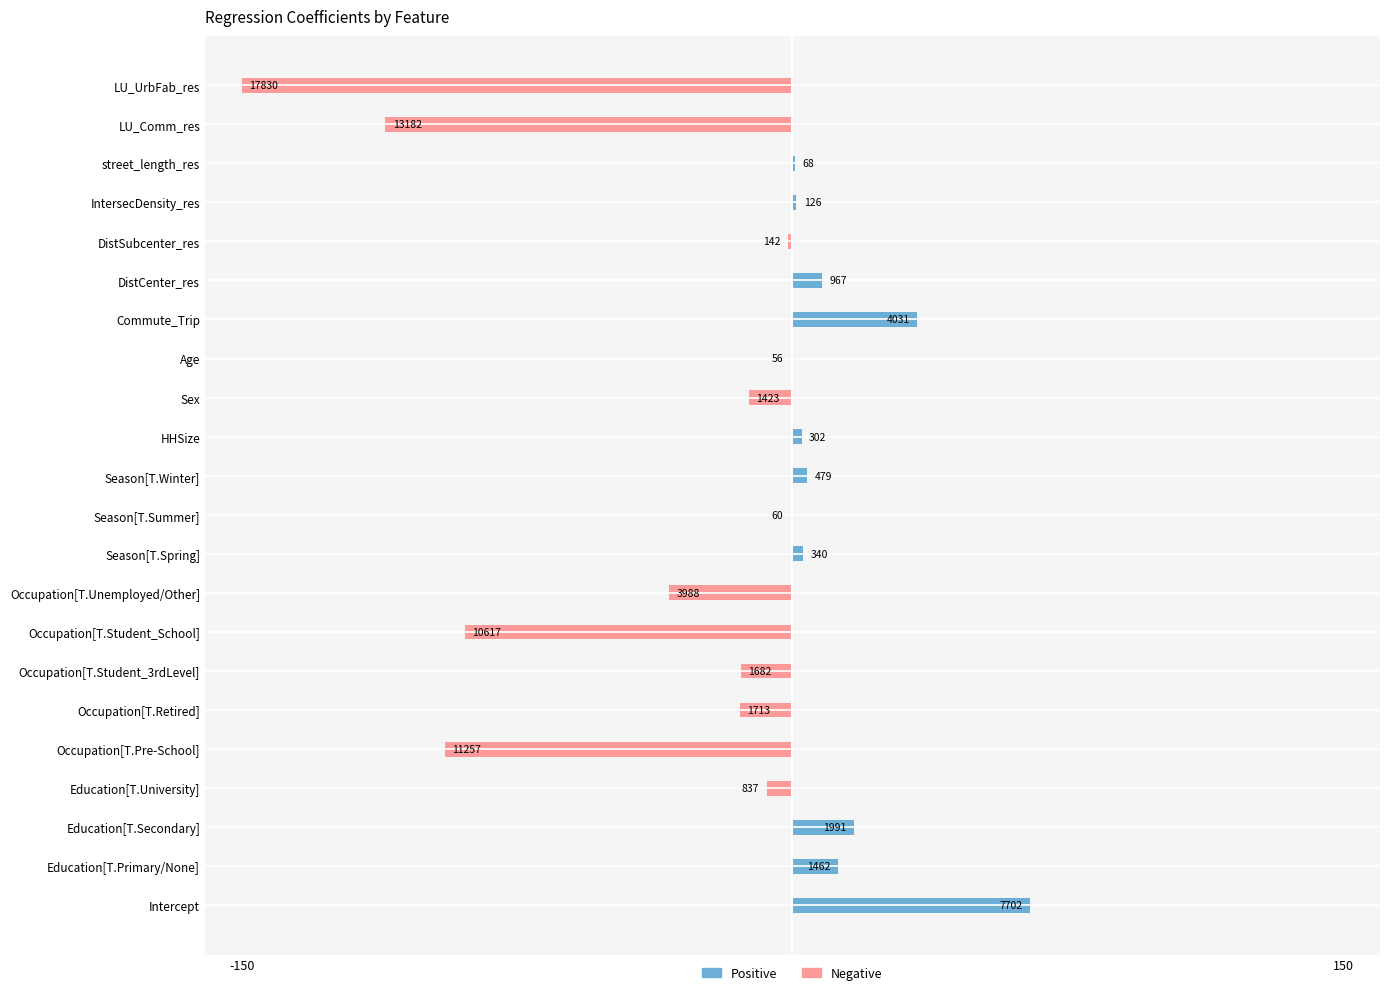

The value of Negative at Education[T.University] is -10.7. True or false?

False